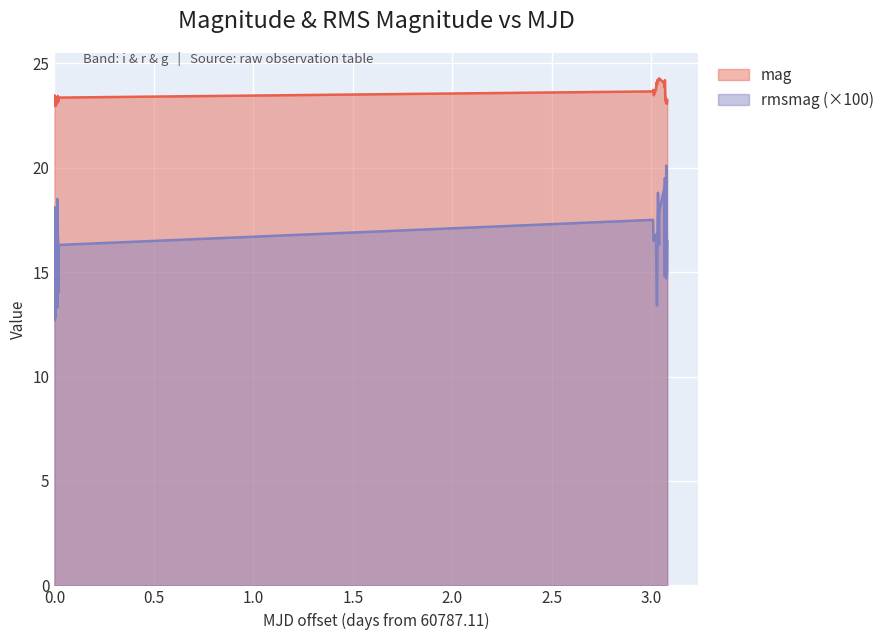

Which series has the largest range (max minus min)?

rmsmag (×100)